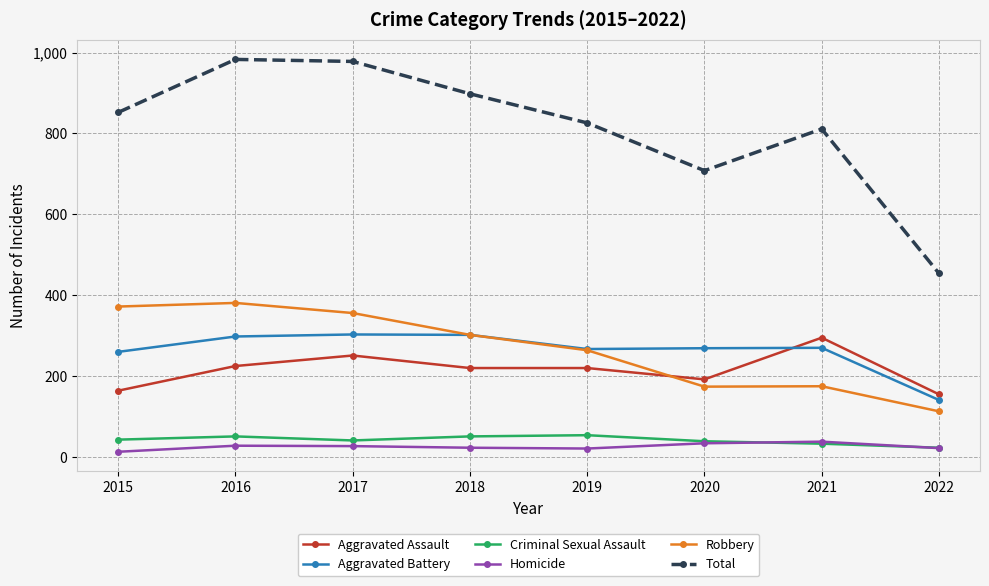

How many data points does each series have?

8